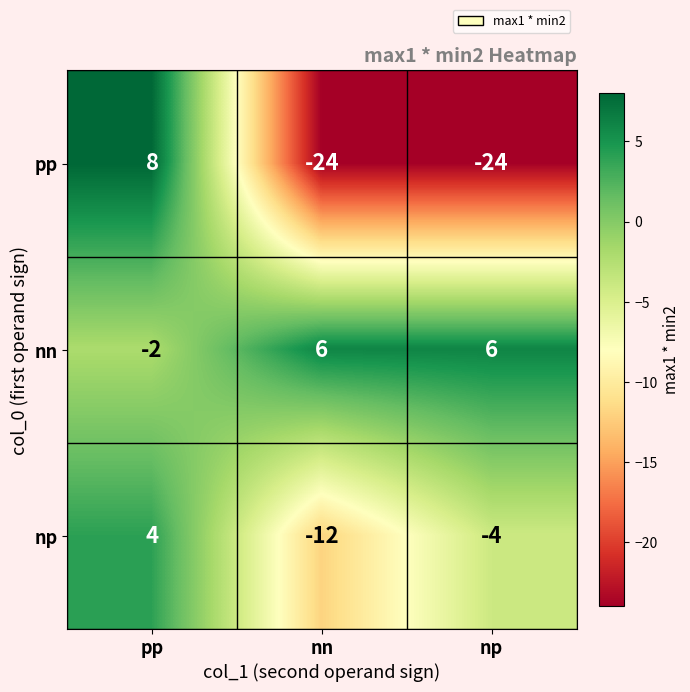

Where is nn nearest to the value 2?

pp